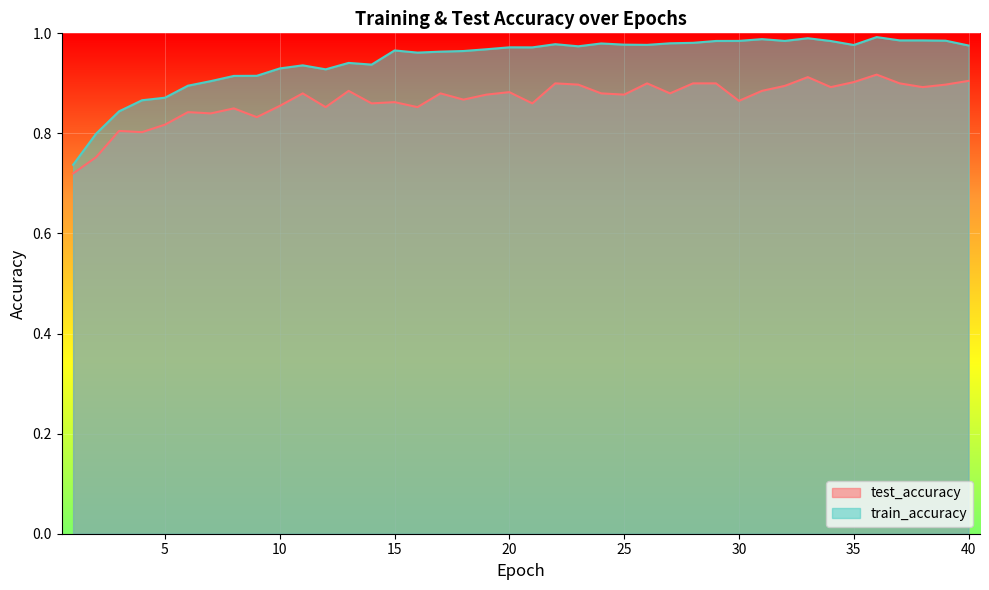

At which category does train_accuracy reach its first local peak?

11